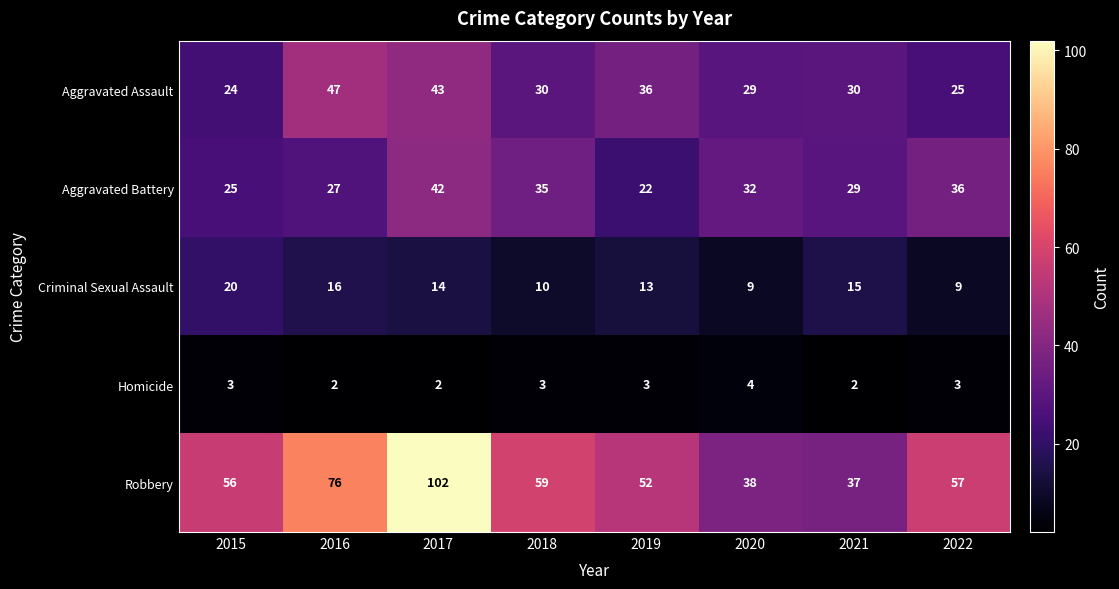

Which series has the largest total across all categories?

Robbery